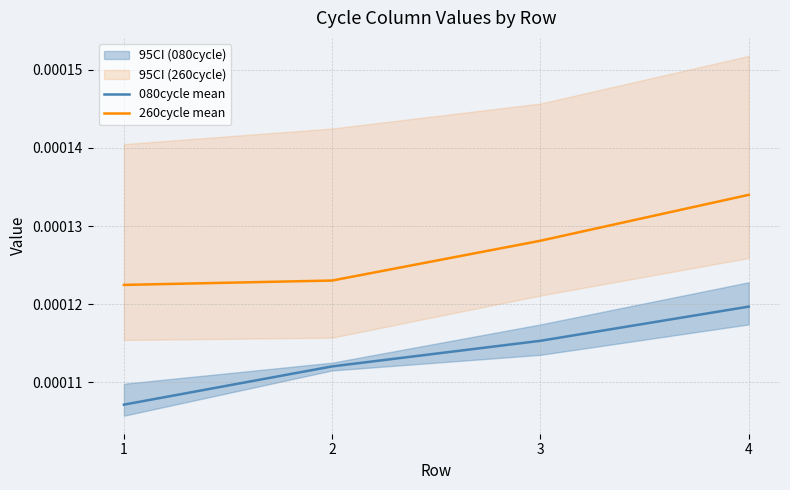

List the series in order of their overall mean, lowest first.

080cycle mean, 260cycle mean